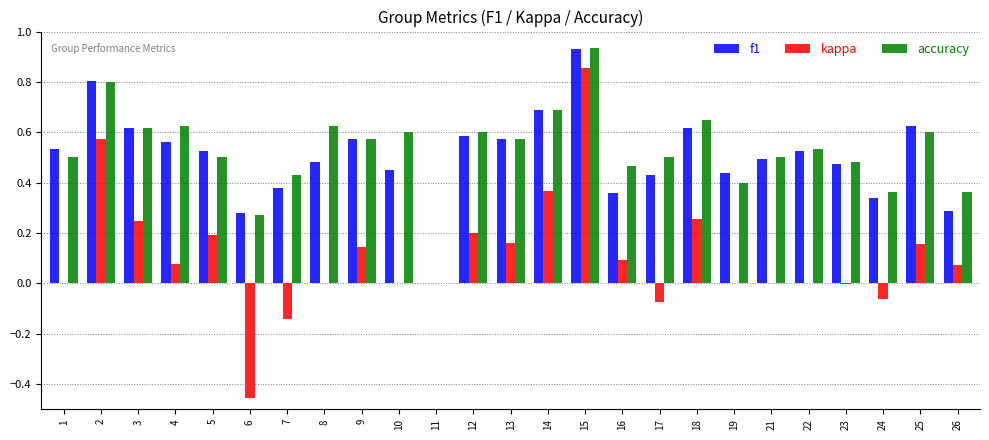

What is the sum of all accuracy values?

13.2